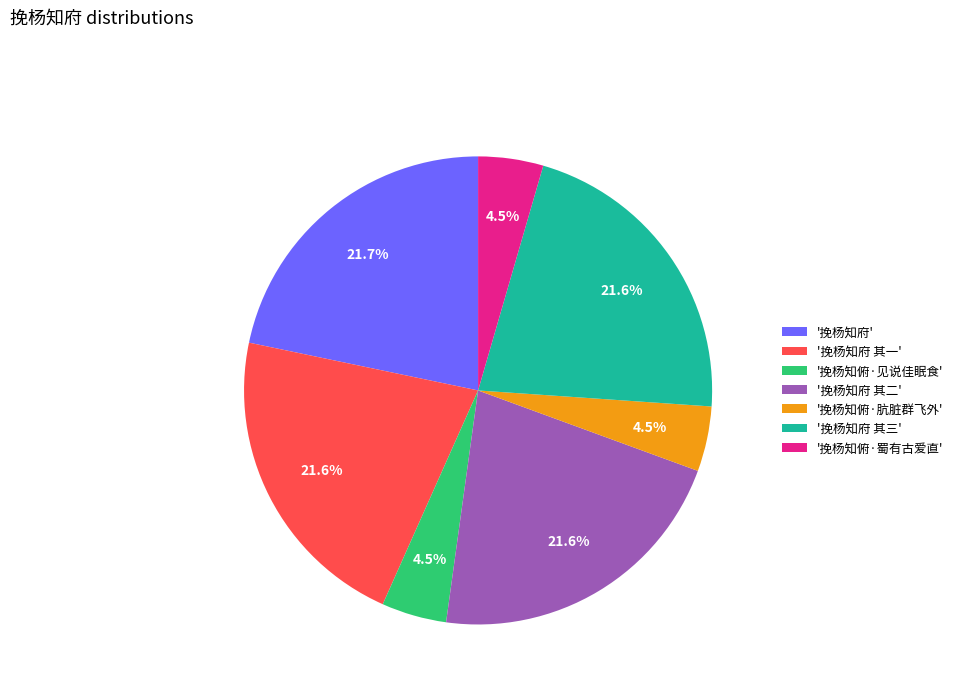

Does any single category account for the majority?

No